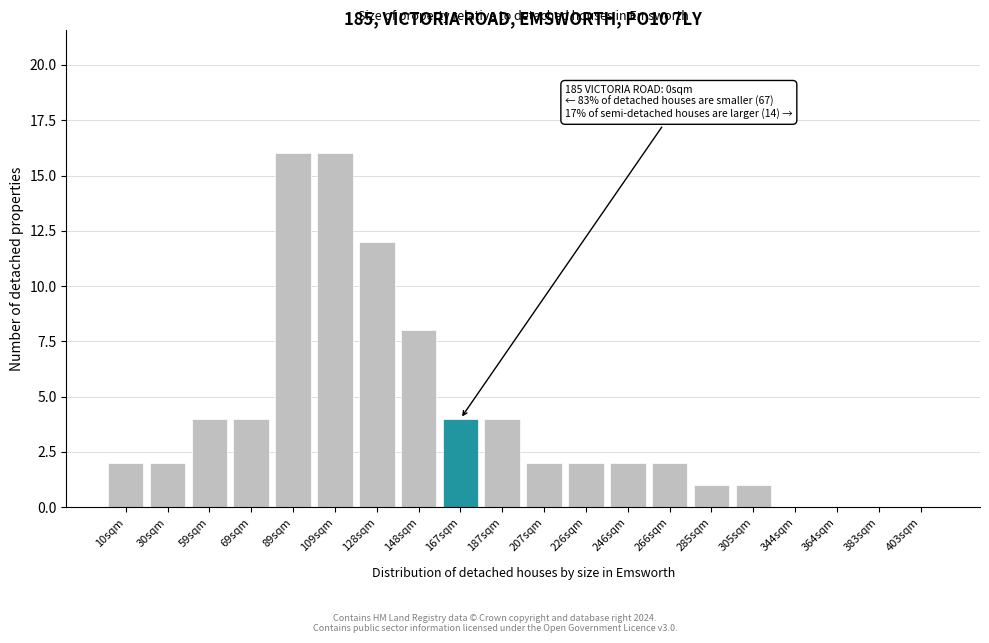

Which has a higher value, 187sqm or 344sqm?

187sqm